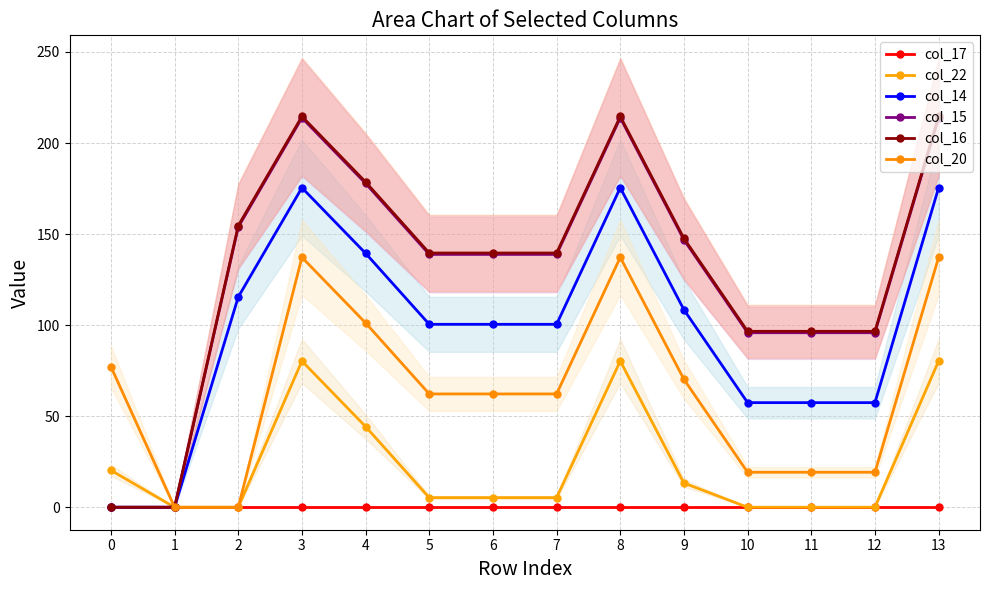

Reading left to right, transcribe all the data shown in this chart.

col_17: 0.0	0.0	0.0	0.0	0.0	0.0	0.0	0.0	0.0	0.0	0.0	0.0	0.0	0.0
col_22: 20.3	0.0	0.0	80.3	44.3	5.3	5.3	5.3	80.3	13.3	0.0	0.0	0.0	80.3
col_14: 0.0	0.0	115.4	175.4	139.4	100.4	100.4	100.4	175.4	108.4	57.4	57.4	57.4	175.4
col_15: 0.0	0.0	153.8	213.8	177.8	138.8	138.8	138.8	213.8	146.8	95.8	95.8	95.8	213.8
col_16: 0.0	0.0	154.6	214.6	178.6	139.6	139.6	139.6	214.6	147.6	96.6	96.6	96.6	214.6
col_20: 77.2	0.0	0.0	137.2	101.2	62.2	62.2	62.2	137.2	70.2	19.2	19.2	19.2	137.2